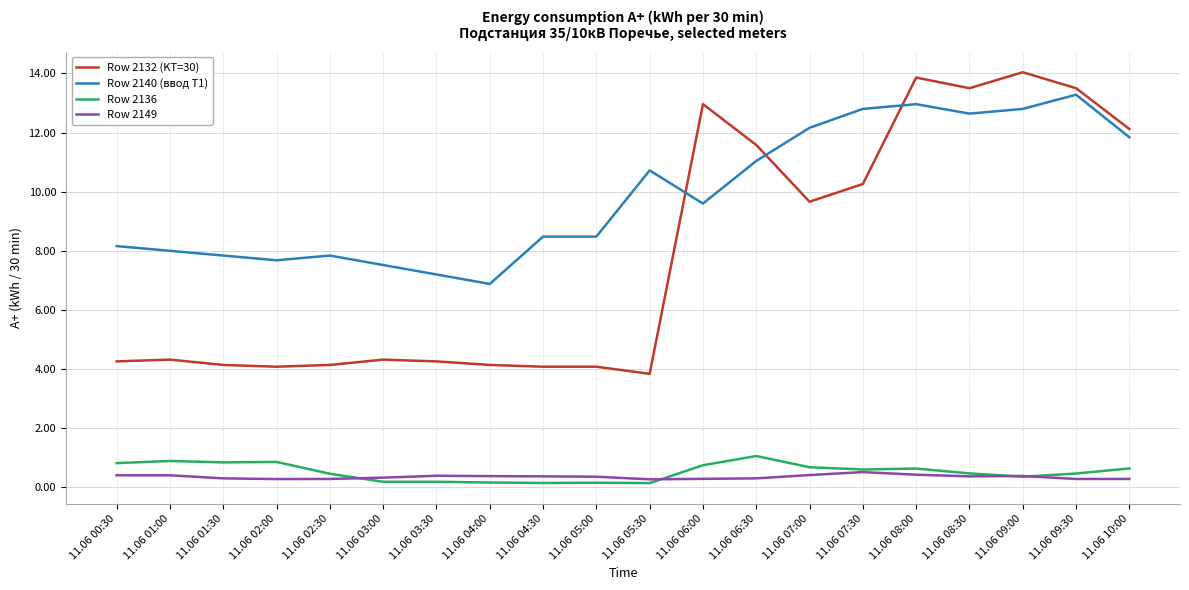

What is the total value across all series at 11.06 03:30?

12.0